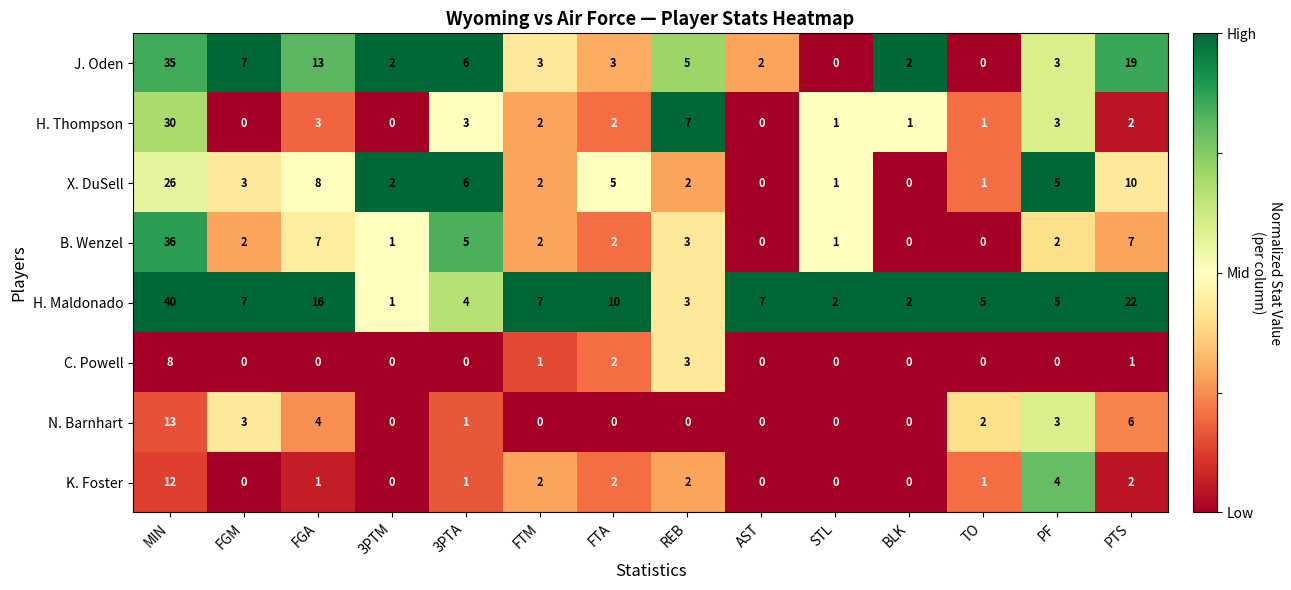

What is the maximum value shown in the chart?

40